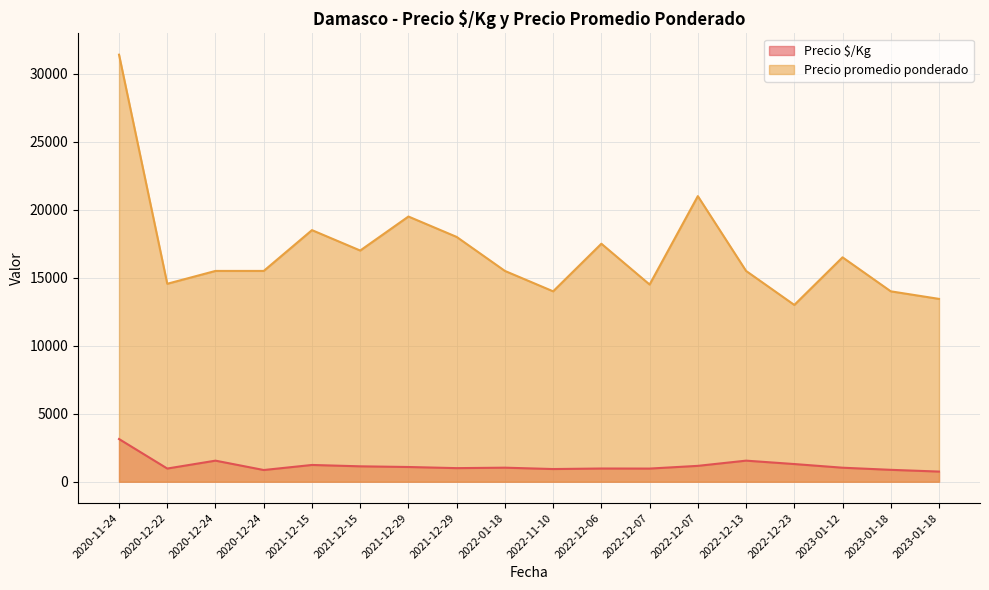

True or false: Precio $/Kg and Precio promedio ponderado cross at least once.

False